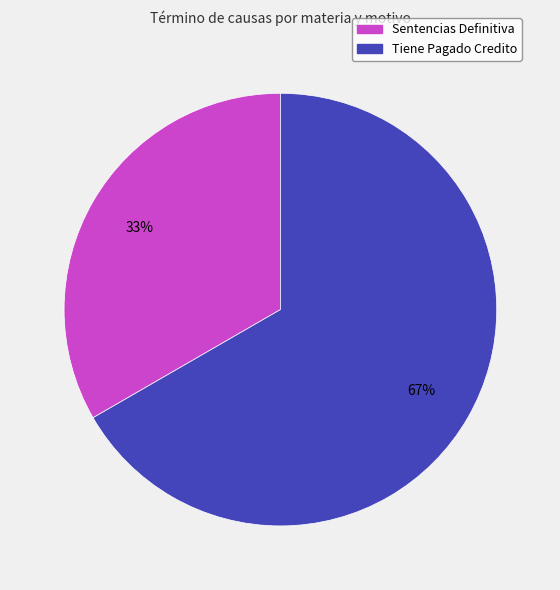

Between Tiene Pagado Credito and Sentencias Definitiva, which is larger?

Tiene Pagado Credito